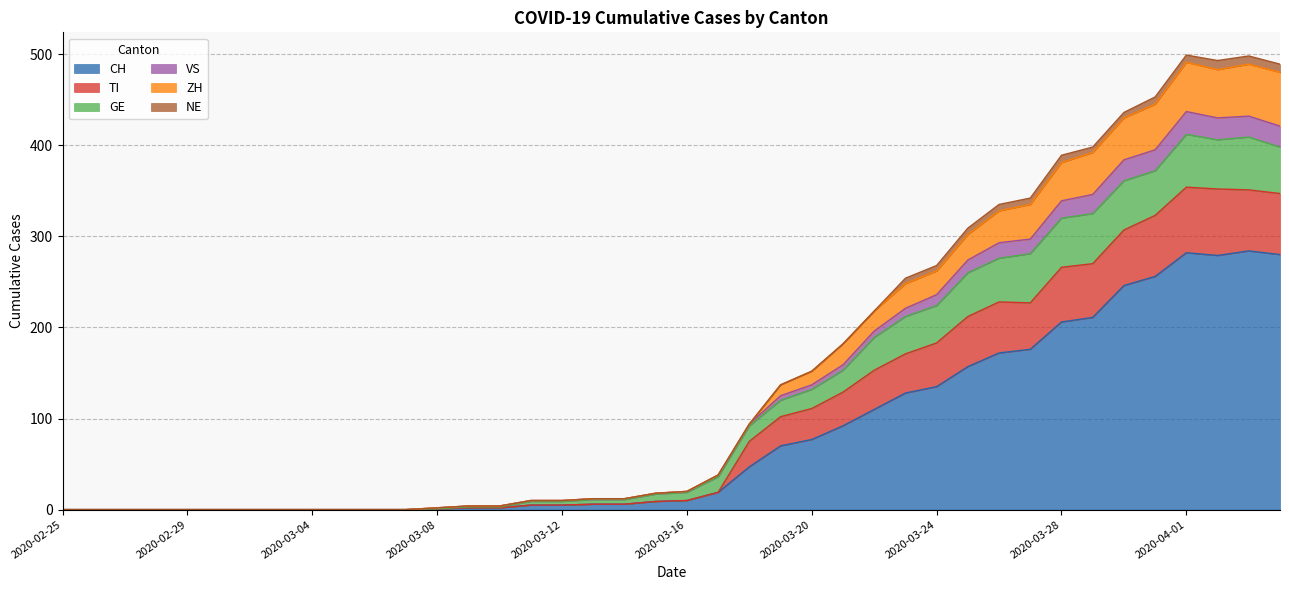

True or false: TI has a value of 234 at 2020-03-21.

False